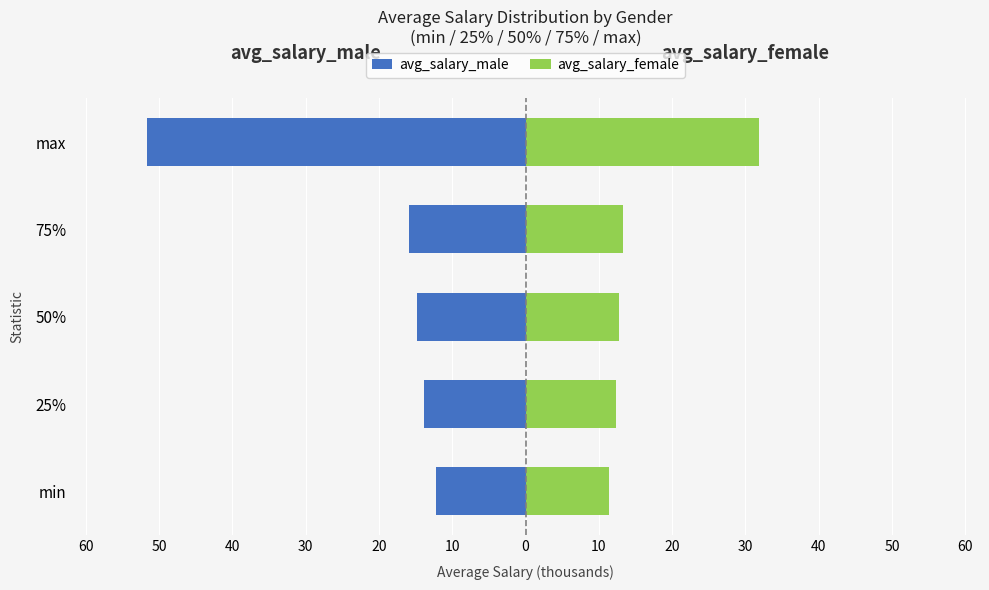

Count the number of data series in this chart.

2